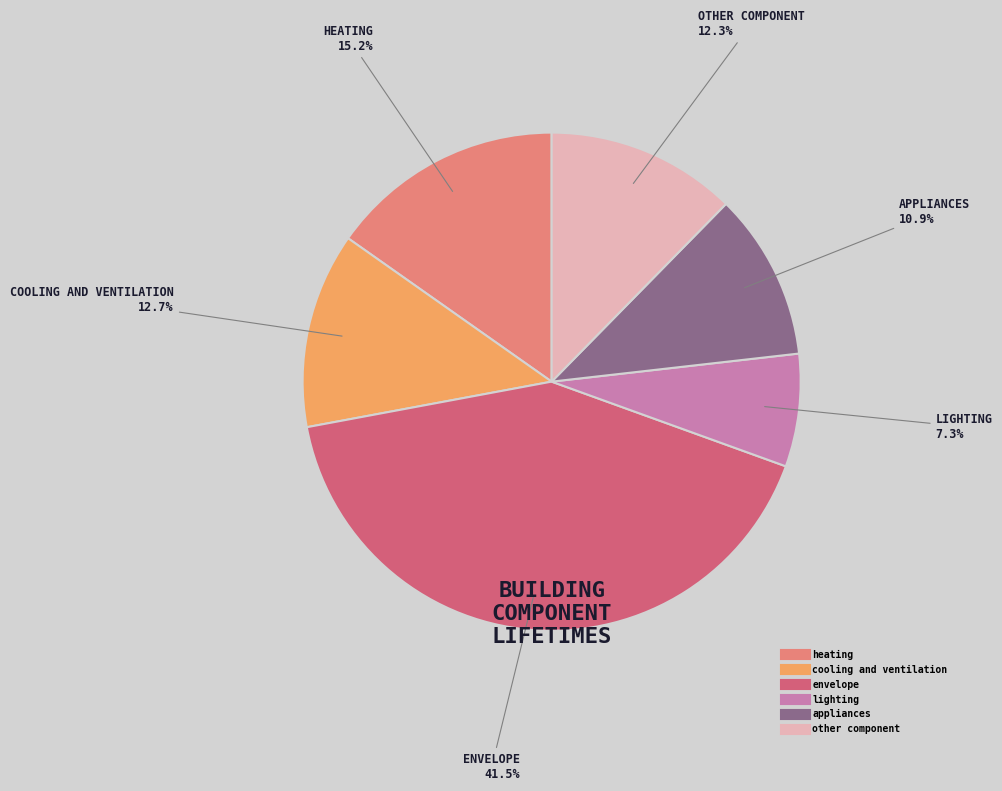

What is the smallest slice in the pie chart?

lighting